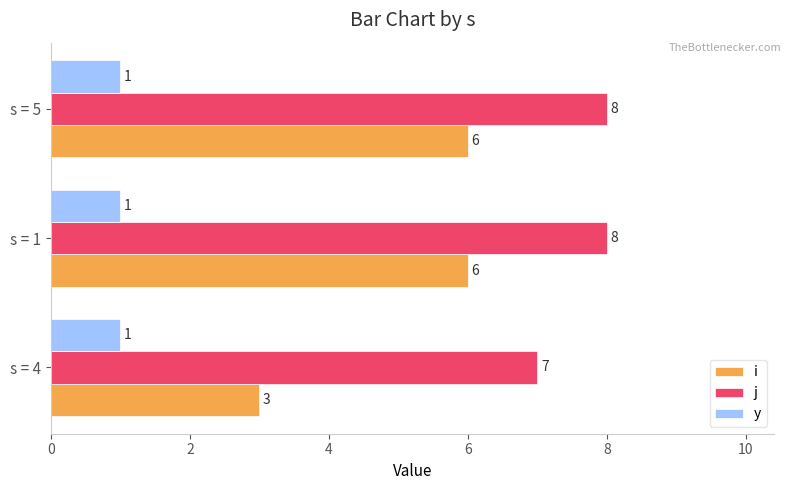

What is the spread (max minus min) of values at s = 1?

7